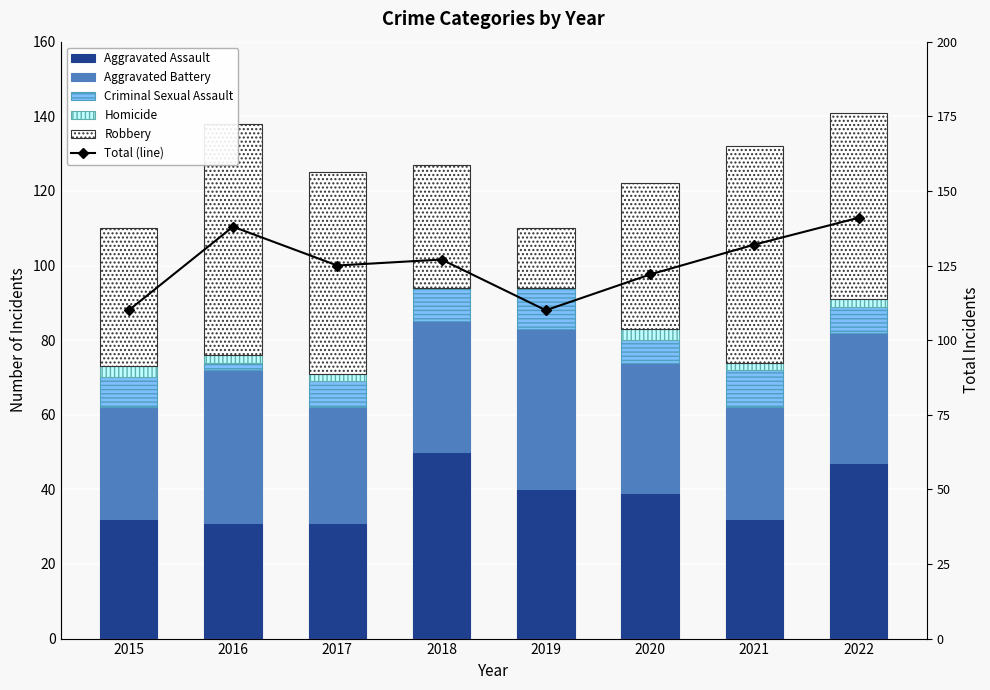

What are all the series names shown in the legend?

Aggravated Assault, Aggravated Battery, Criminal Sexual Assault, Homicide, Robbery, Total (line)